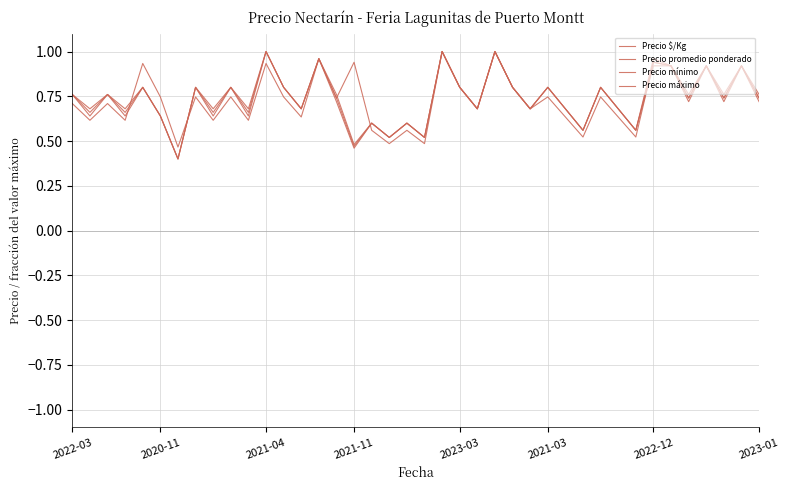

How many lines are shown in the chart?

4